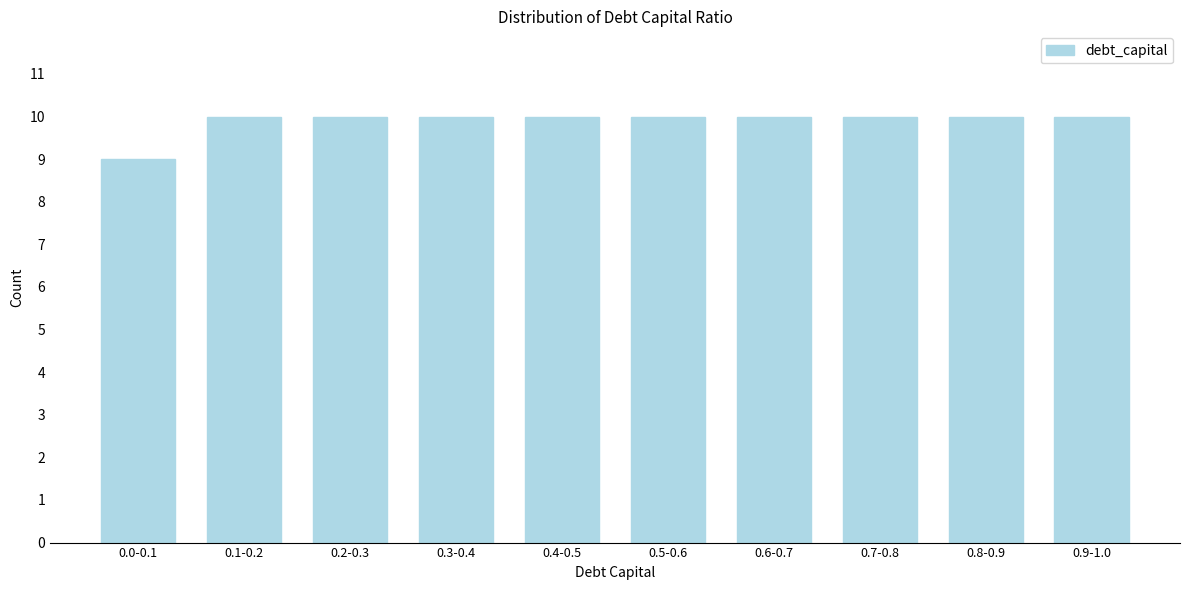

Reading left to right, what are all the values shown in this chart?

9	10	10	10	10	10	10	10	10	10